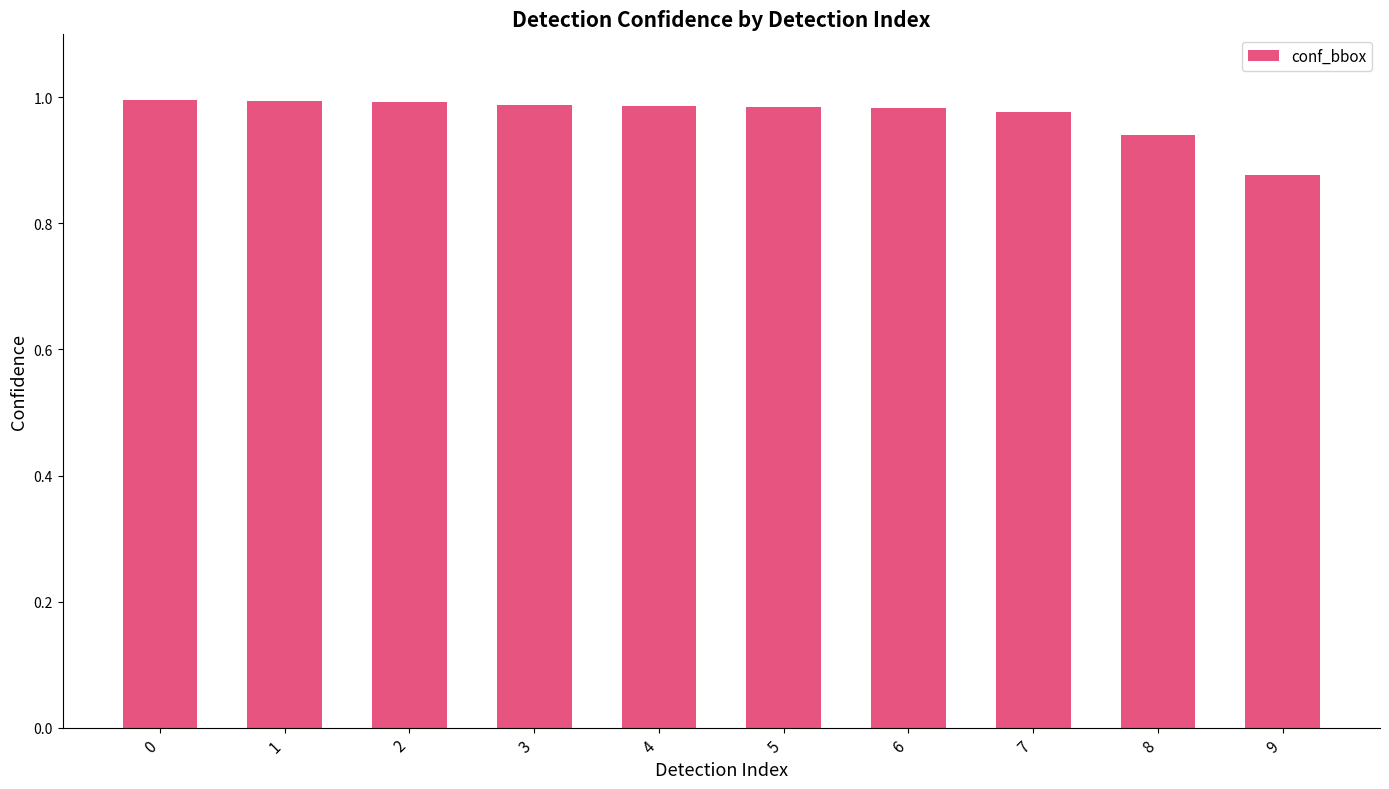

Is it true that the value at 2 is 0.4?

False